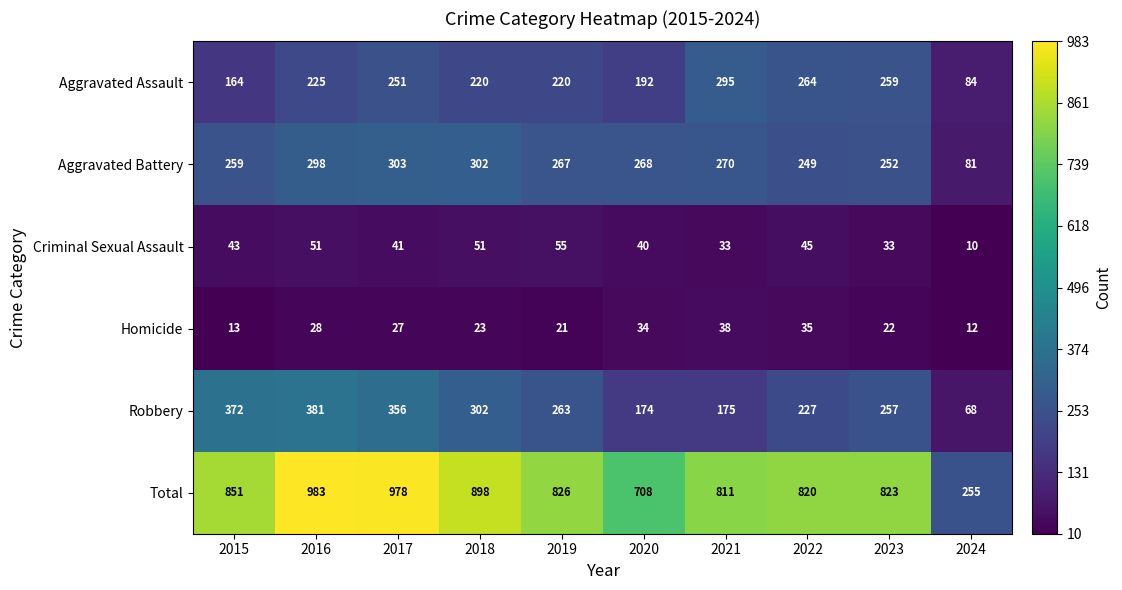

At which label does Aggravated Battery first exceed 268?

2016